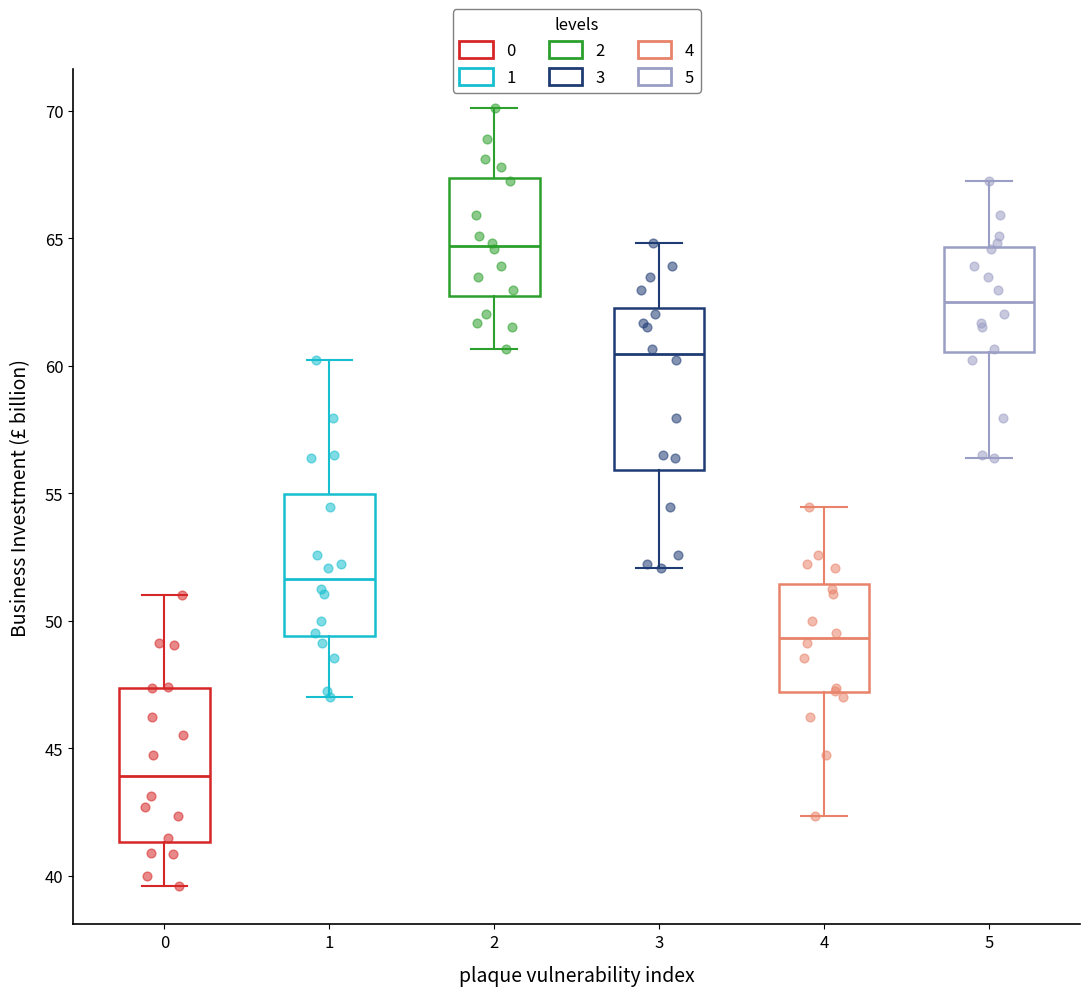

Which box has the highest median line?

2